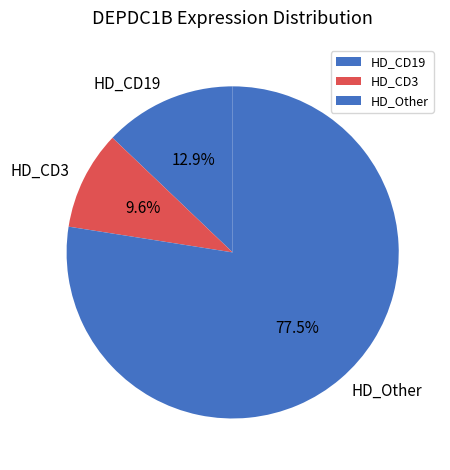

Rank the categories by value from highest to lowest.

HD_Other, HD_CD19, HD_CD3